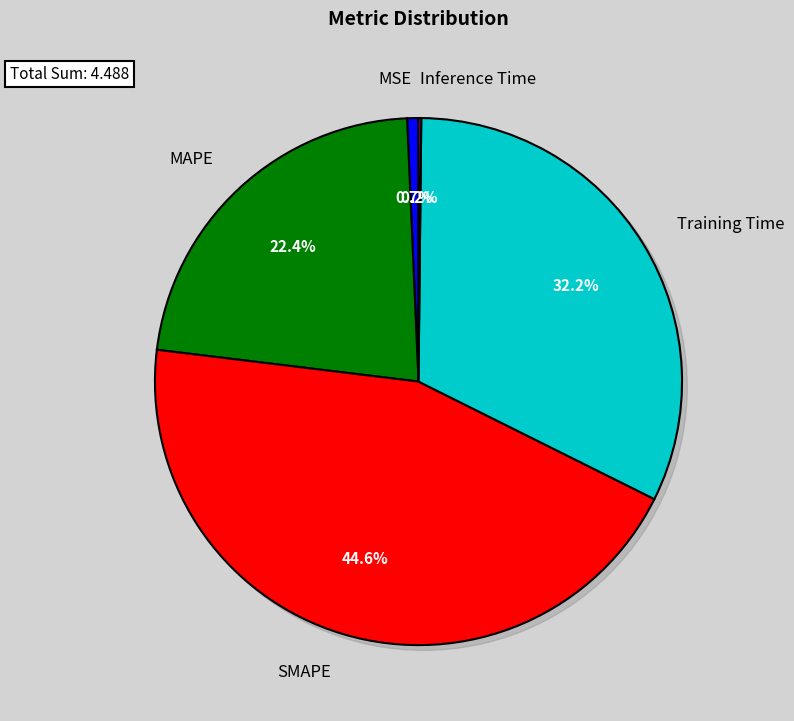

How many slices are in this pie chart?

5